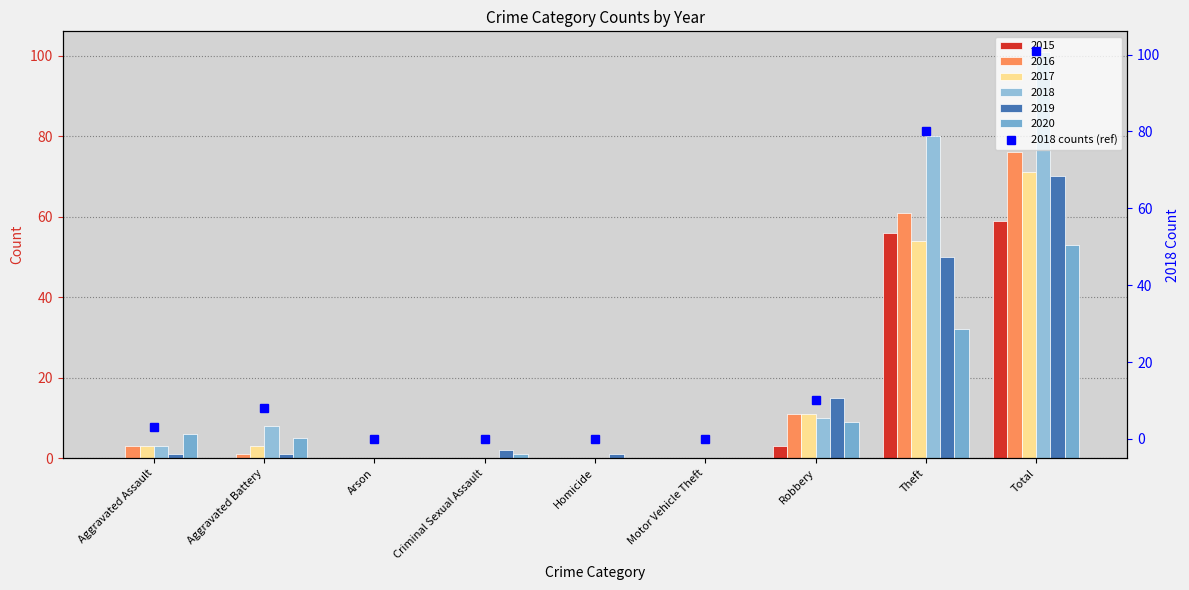

What is the label of the 3rd bar from the left?

Arson